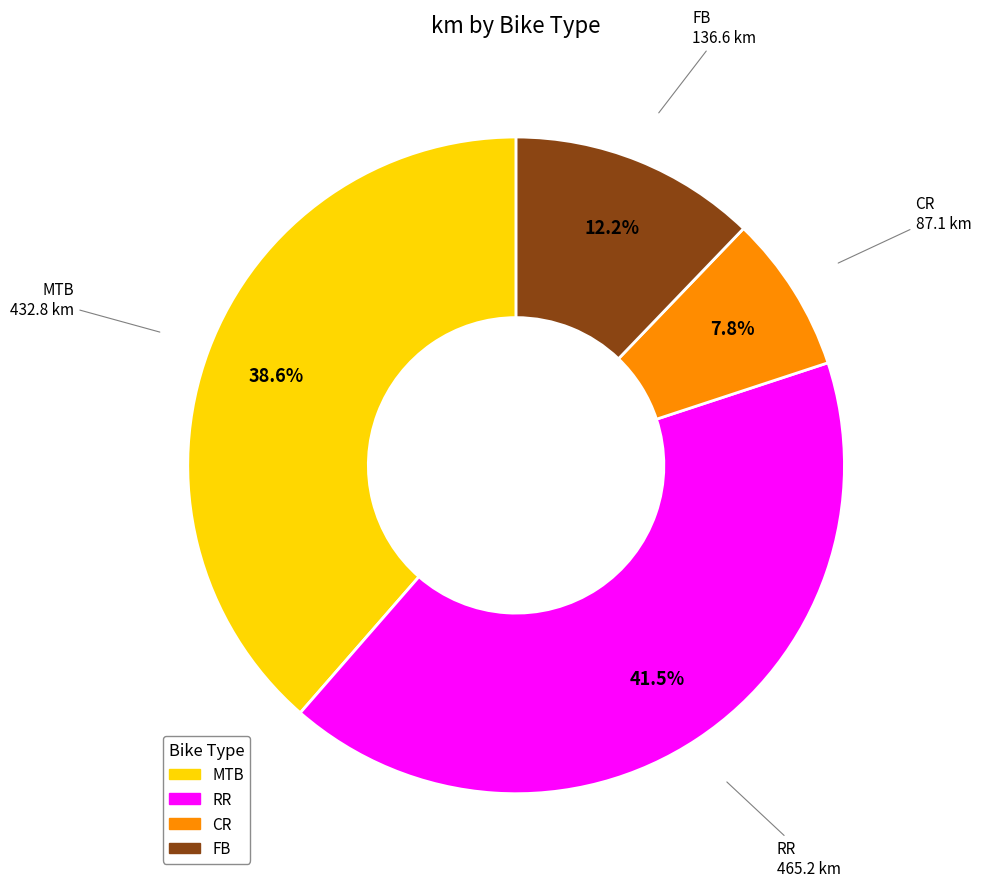

Is there a majority slice in this chart?

No